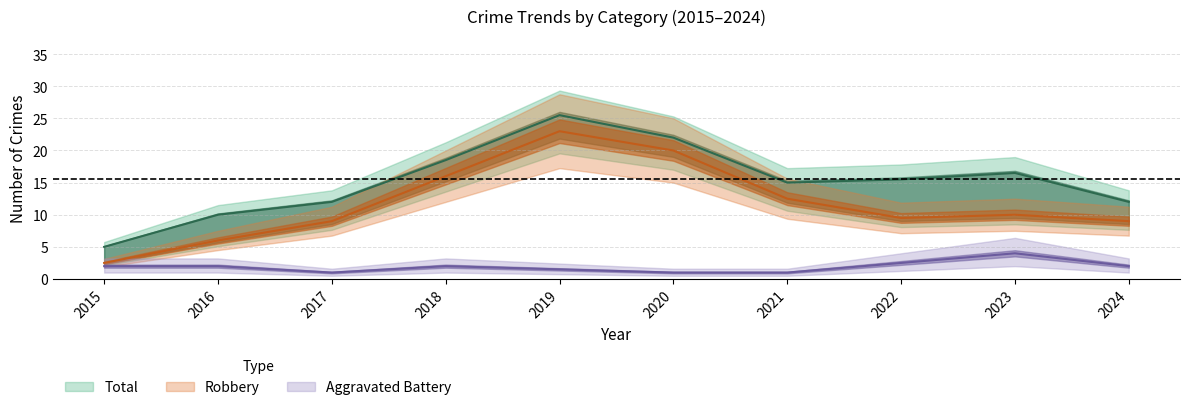

What is the sum of all Aggravated Battery values?

19